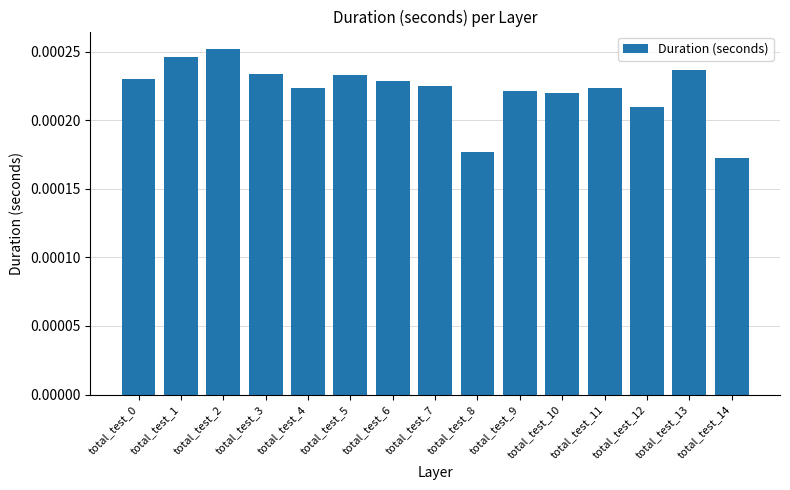

Count the values in the range 0 to 1.

15